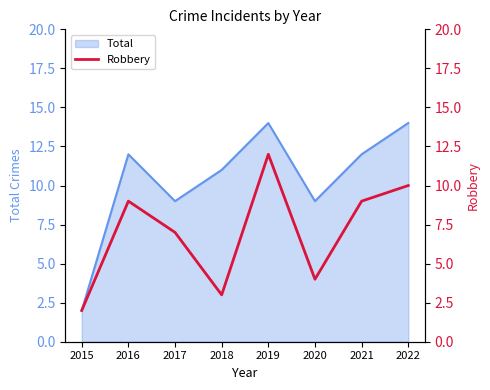

The value of Total at 2019 is 14. True or false?

True